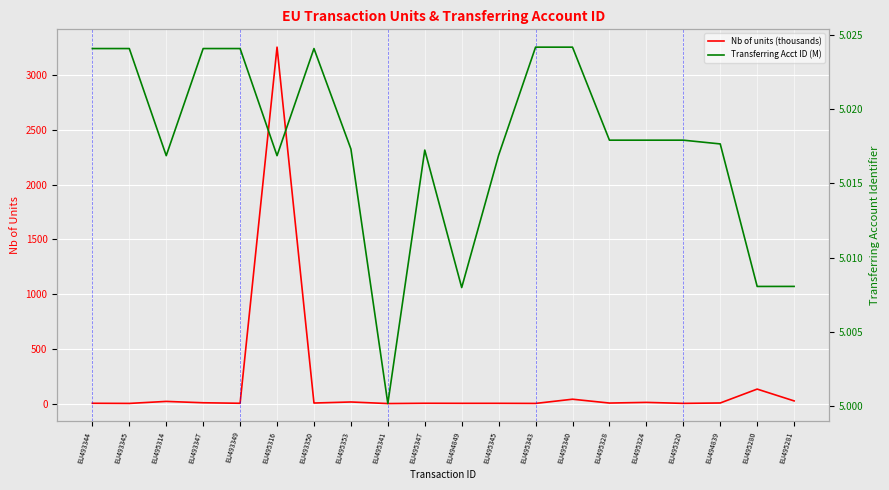

How many lines are shown in the chart?

2